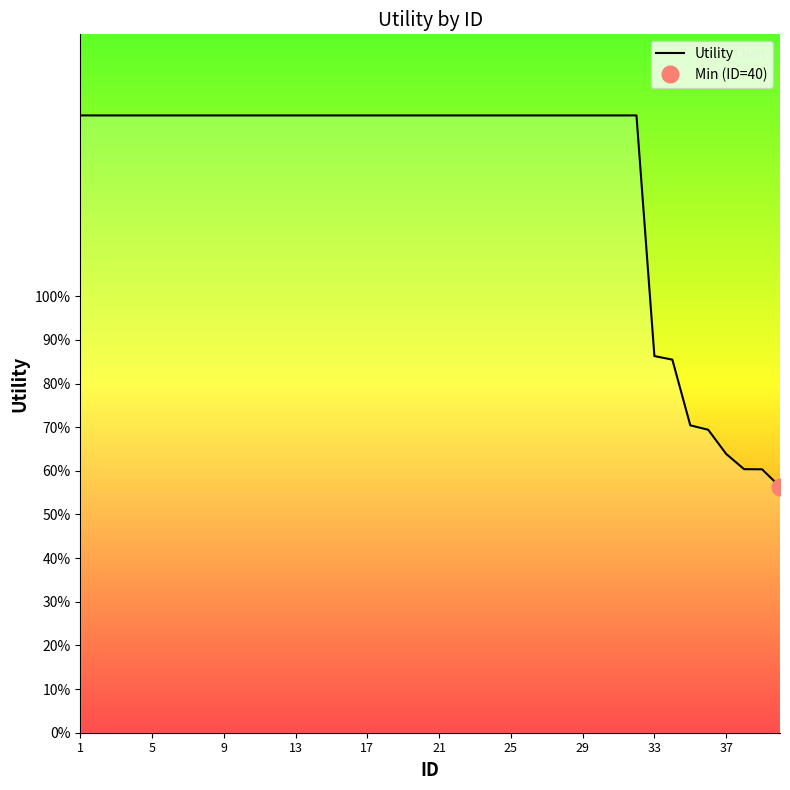

True or false: there are more than 2 points higher than both neighbors.

False